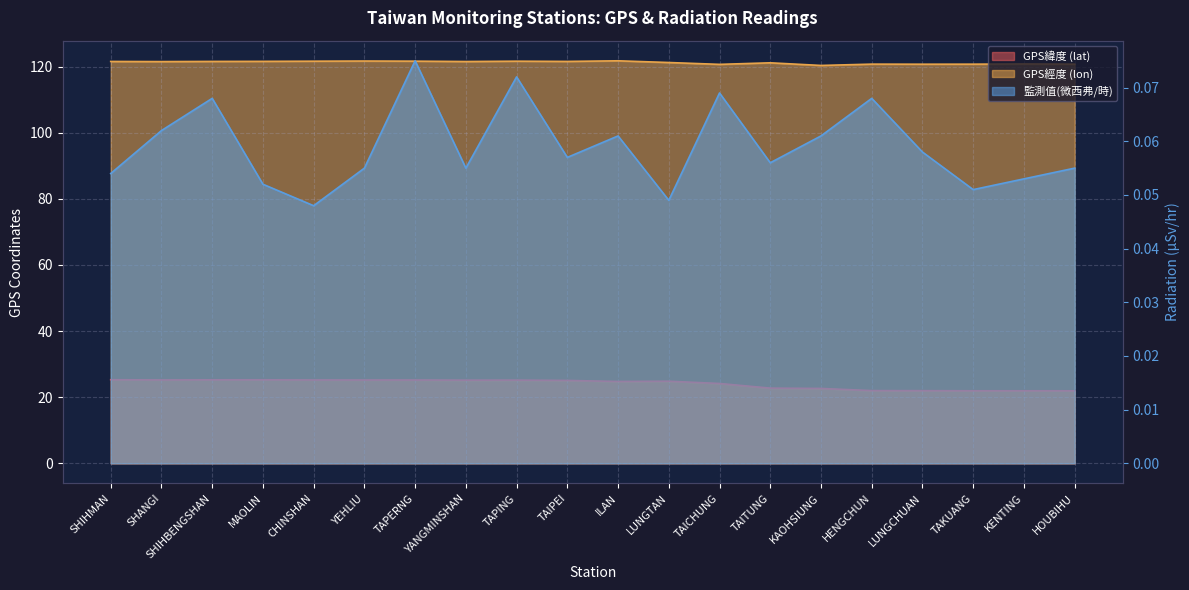

Which has a higher value, HOUBIHU or LUNGCHUAN?

LUNGCHUAN